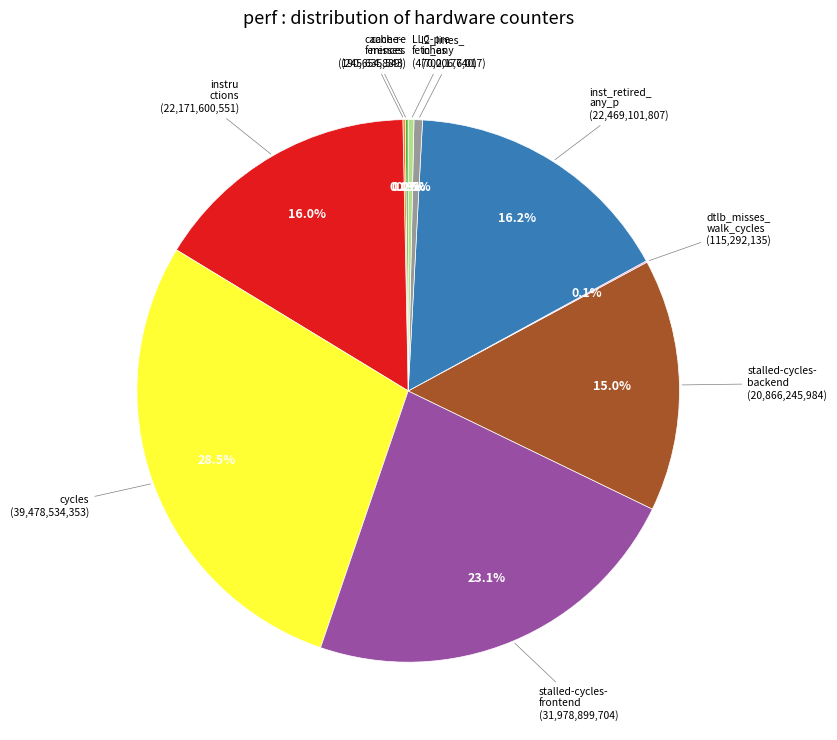

Does any single category account for the majority?

No